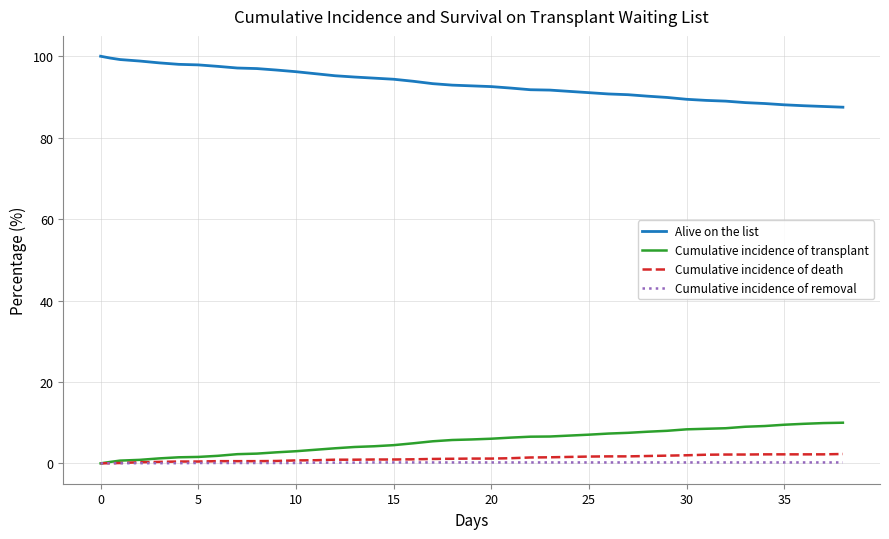

True or false: Cumulative incidence of death and Alive on the list intersect in this chart.

False